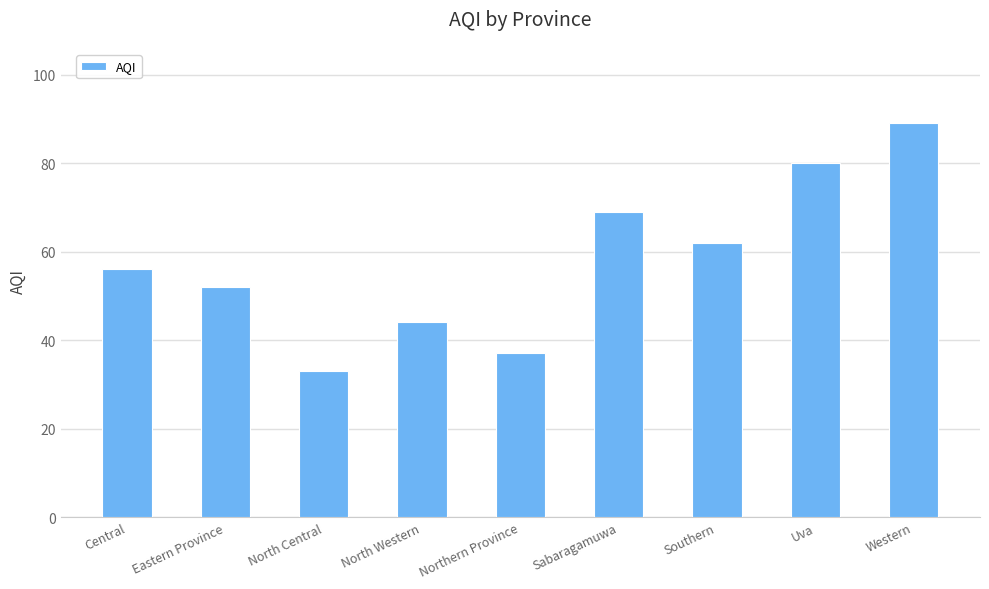

Rank the categories by value from highest to lowest.

Western, Uva, Sabaragamuwa, Southern, Central, Eastern Province, North Western, Northern Province, North Central